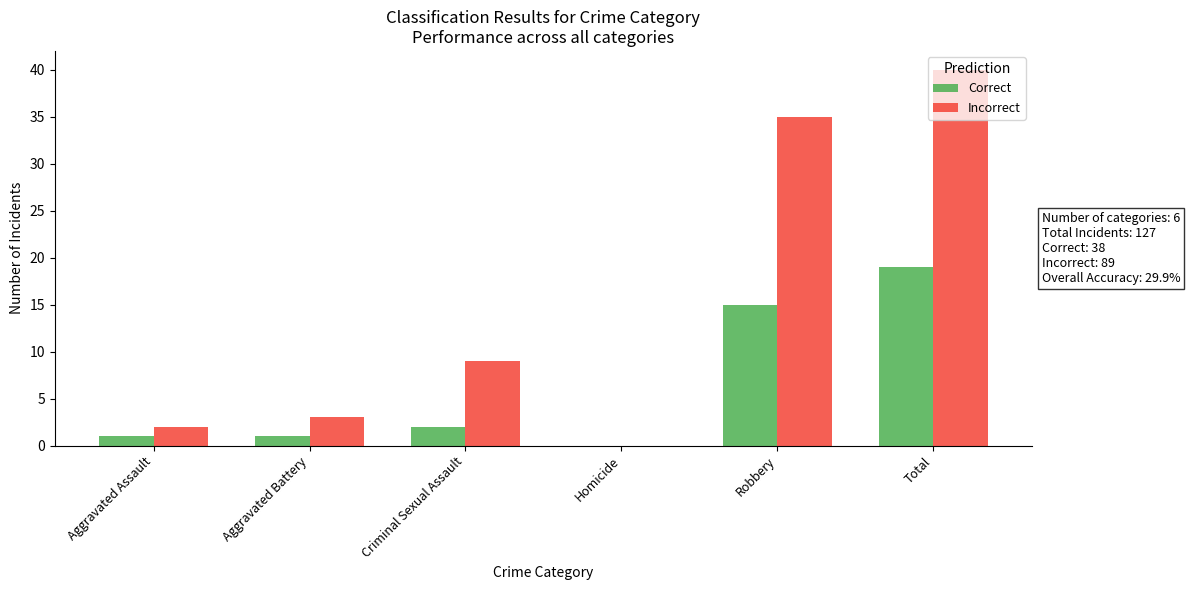

Does the chart contain stacked bars?

No